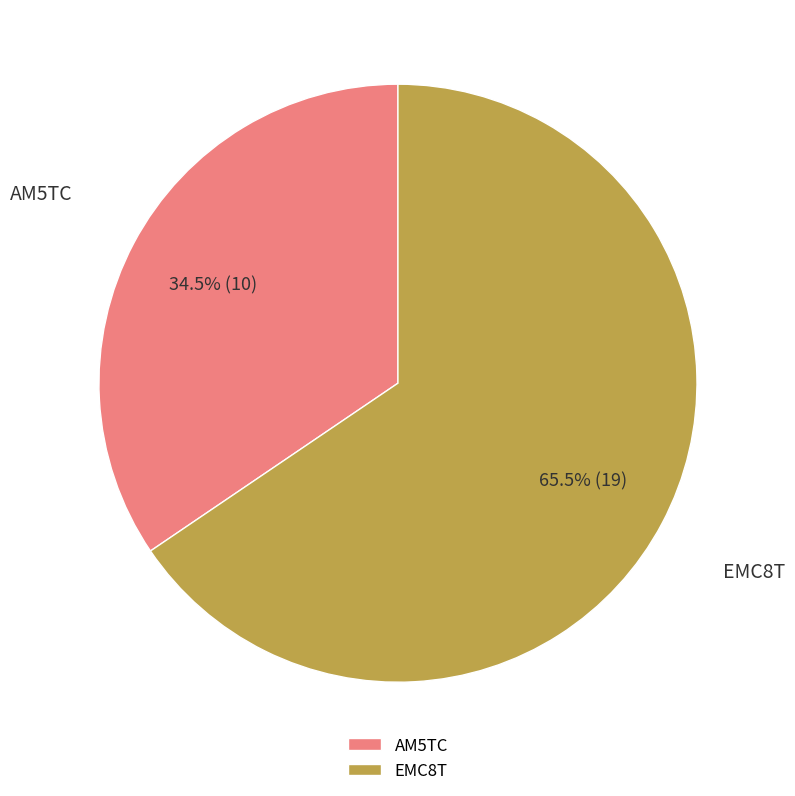

How much of the chart is everything except EMC8T?

34.5%